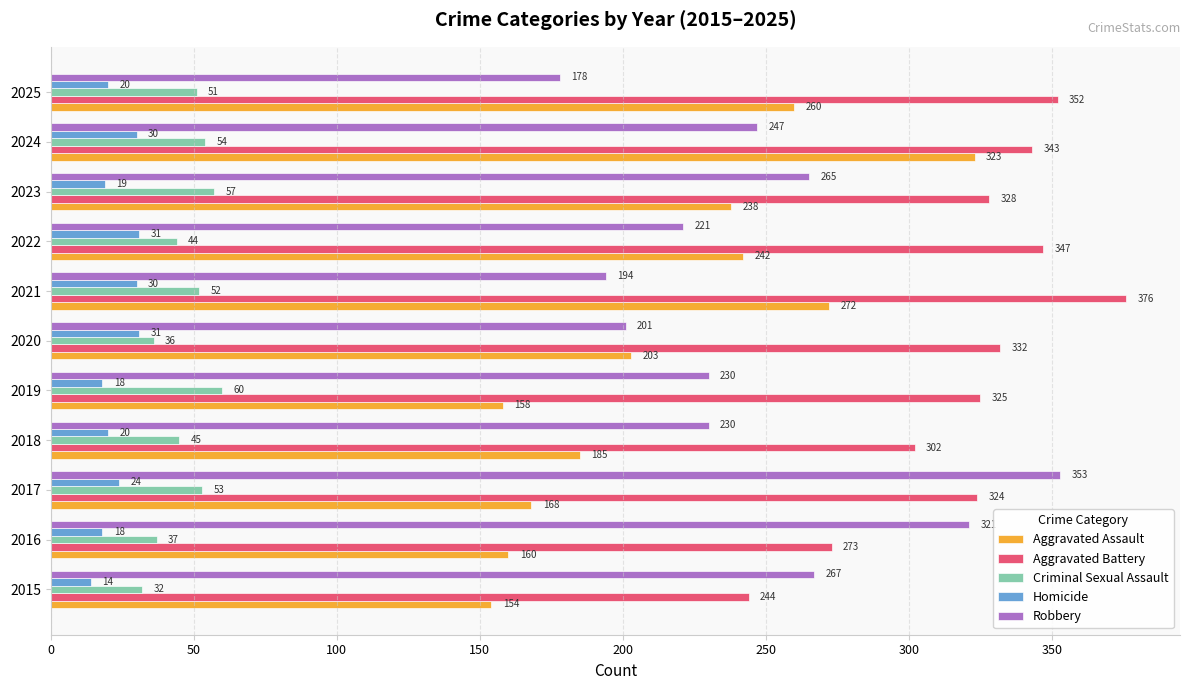

What is the sum of all Criminal Sexual Assault values?

521